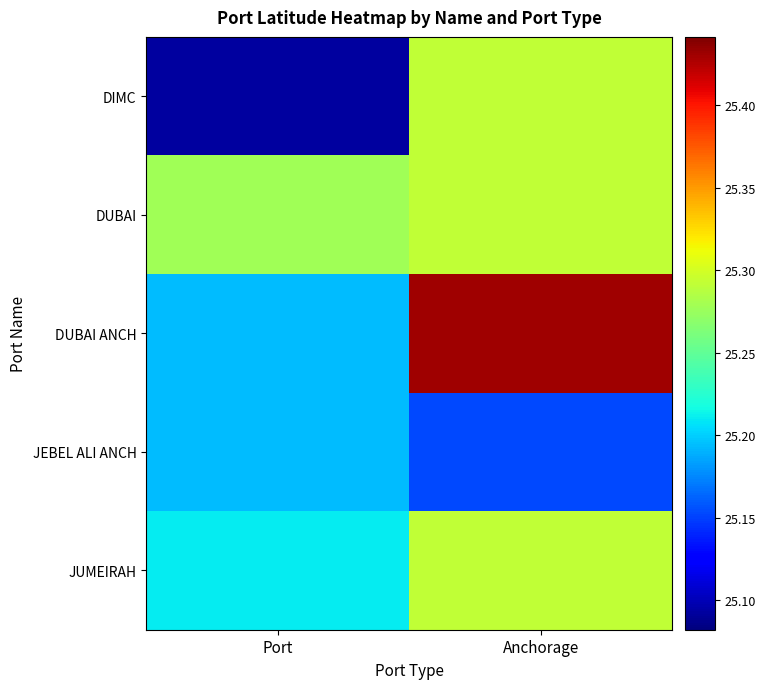

Reading left to right, extract all data points from this chart.

DIMC: Port=25.1	Anchorage=25.3
DUBAI: Port=25.3	Anchorage=25.3
DUBAI ANCH: Port=25.2	Anchorage=25.4
JEBEL ALI ANCH: Port=25.2	Anchorage=25.2
JUMEIRAH: Port=25.2	Anchorage=25.3